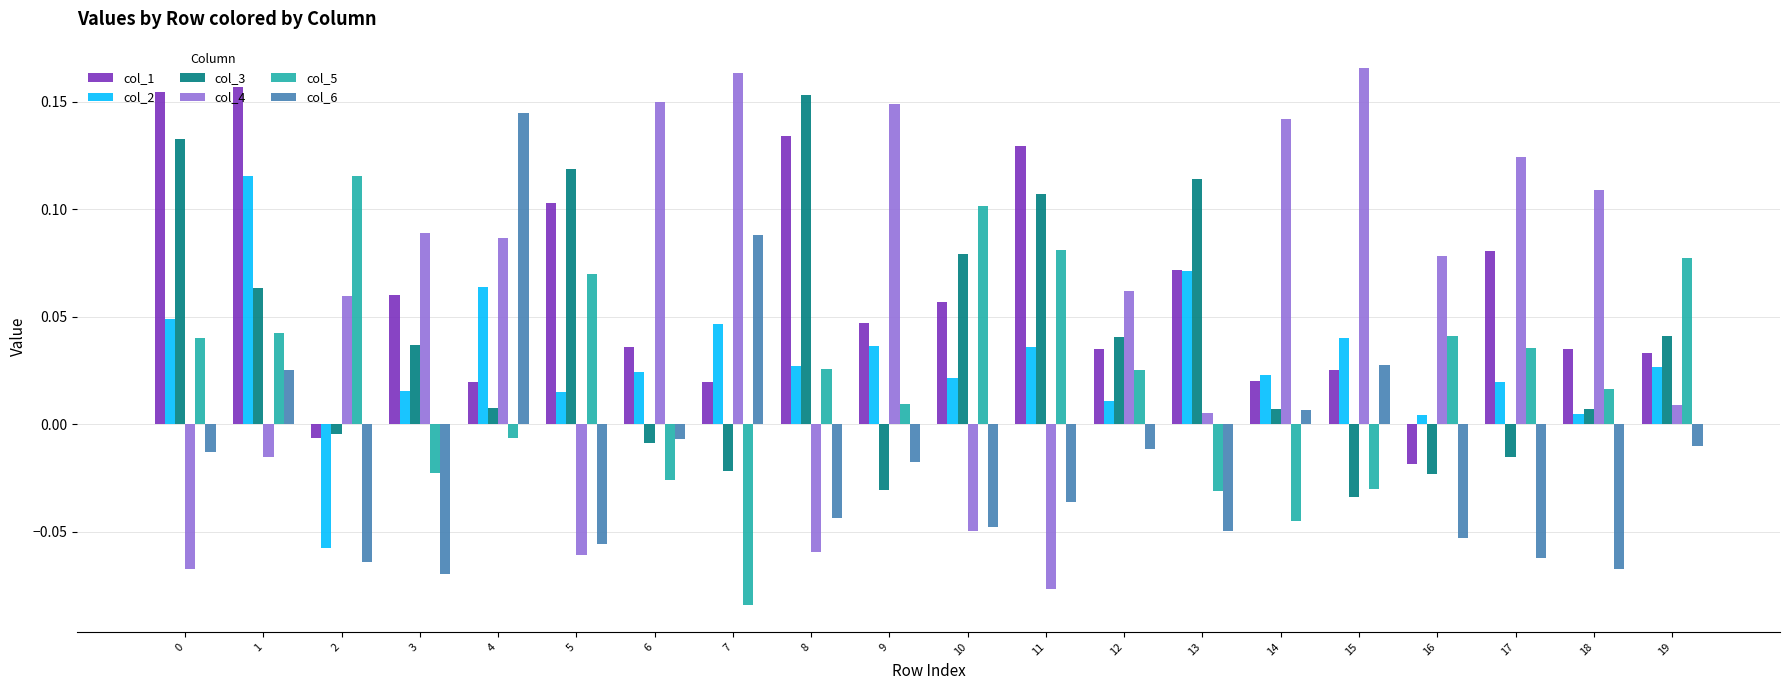

Is it true that col_1 equals 0.1 at 13?

True